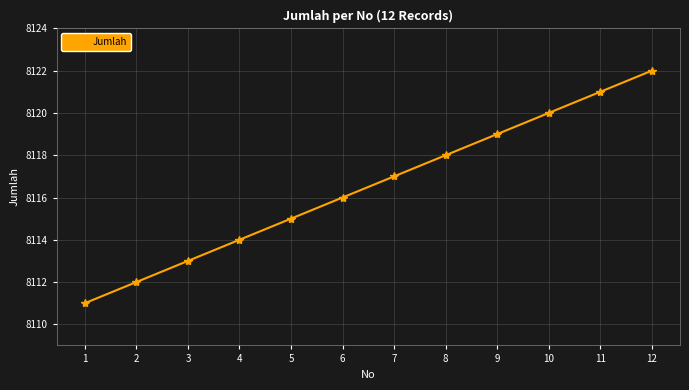

True or false: the data shows 8115 at 5.

True